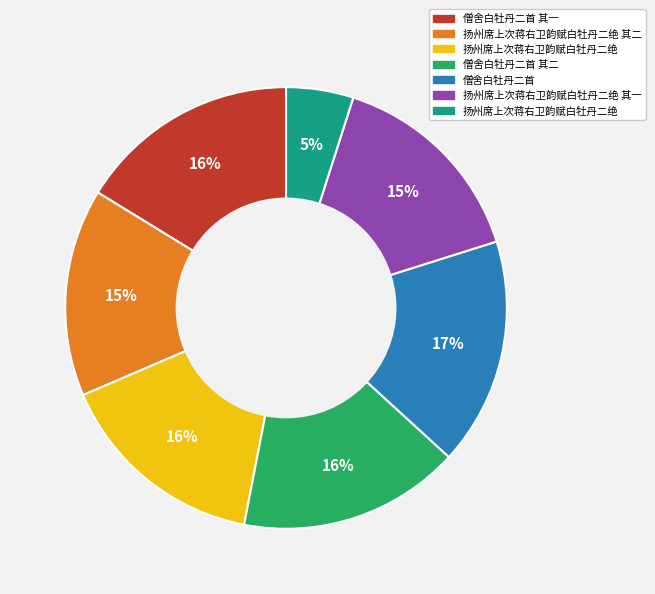

Is there any slice that represents more than half of the pie?

No